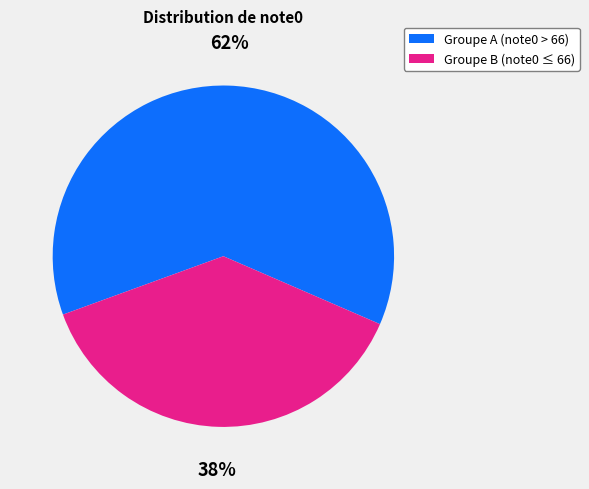

Does any single category account for the majority?

Yes